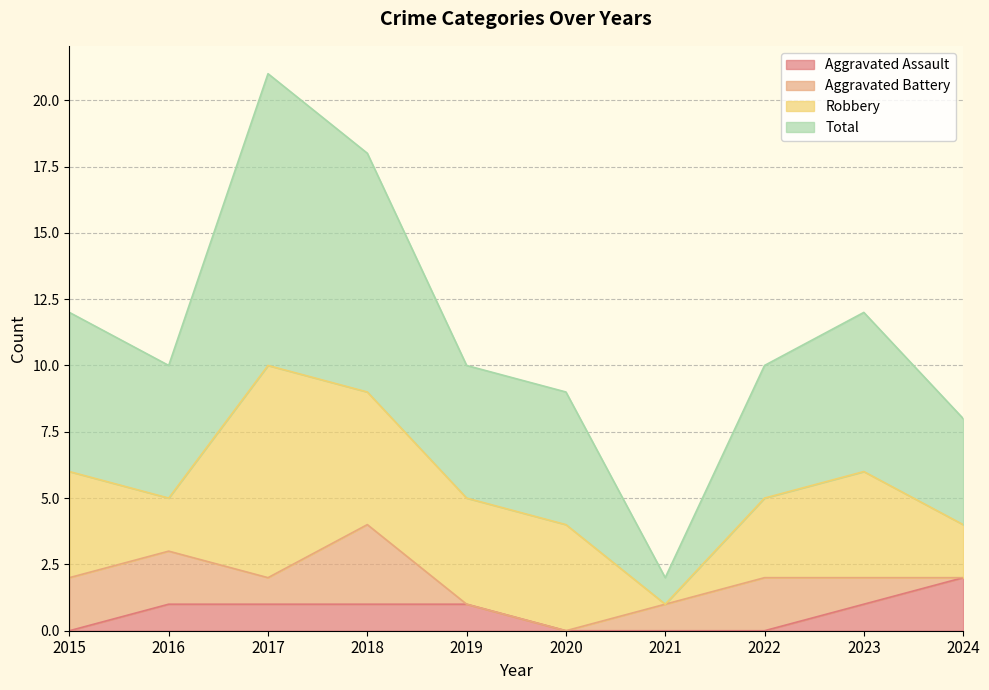

How many interior local peaks does the Total series have?

2